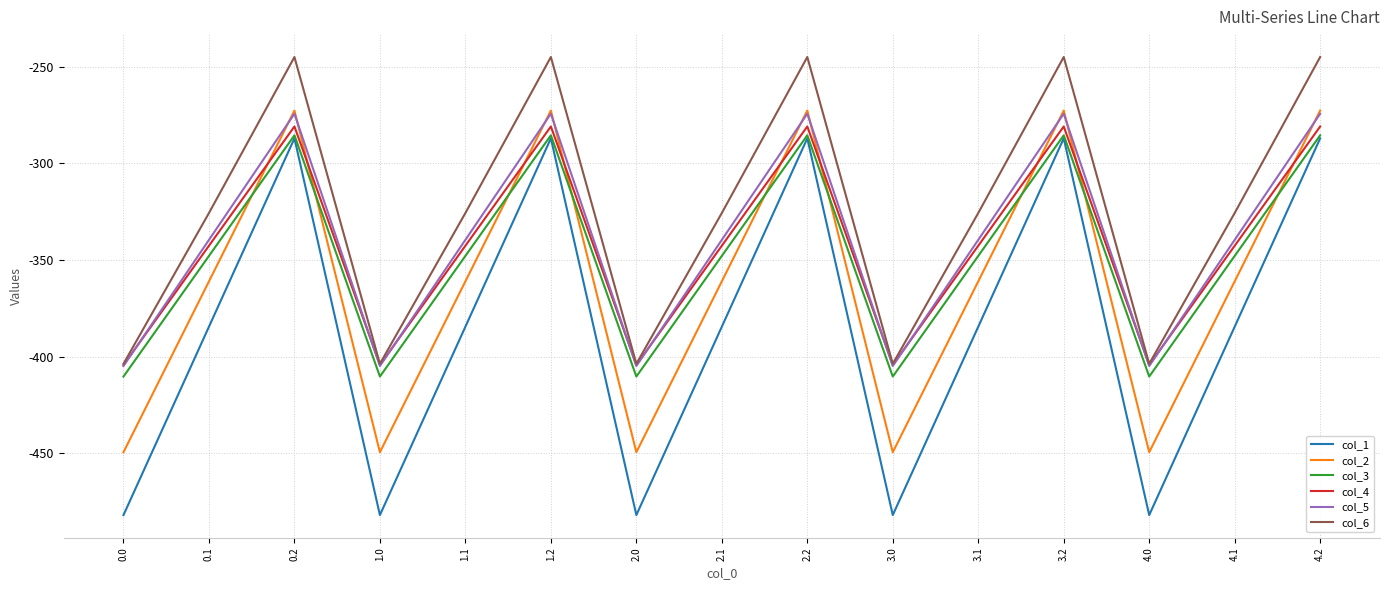

Is it true that col_6 equals -403.8 at 2.0?

True